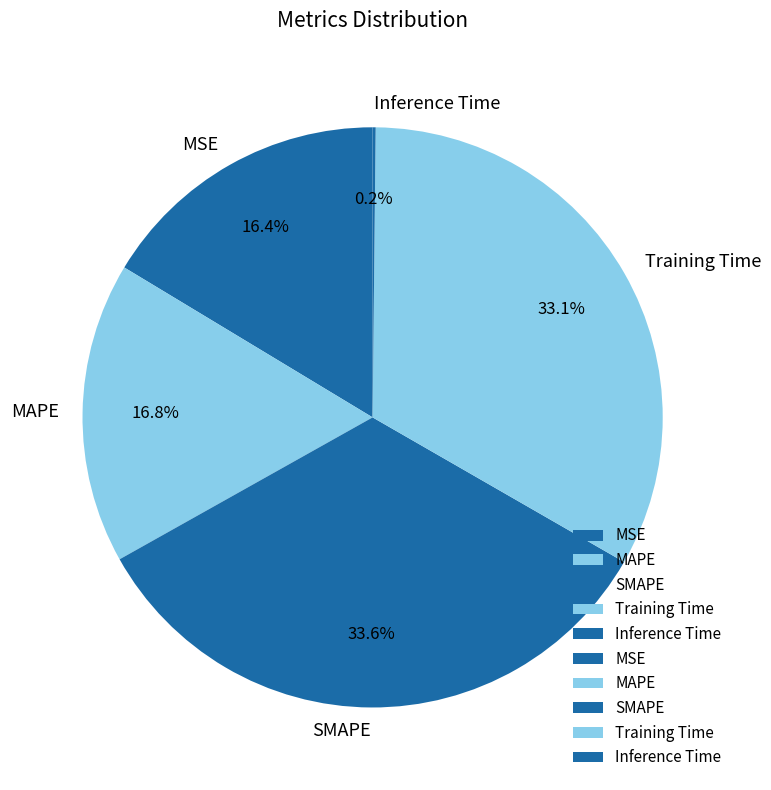

Does SMAPE represent more than half of the total?

No